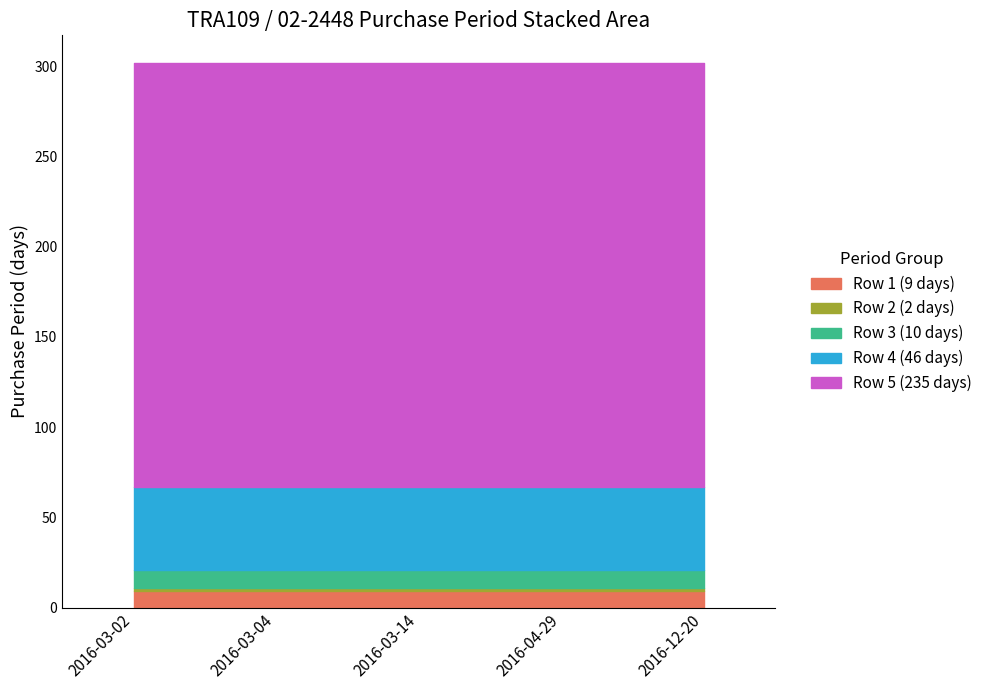

Which series changed the most between 2016-03-04 and 2016-12-20?

Row 1 (9 days)